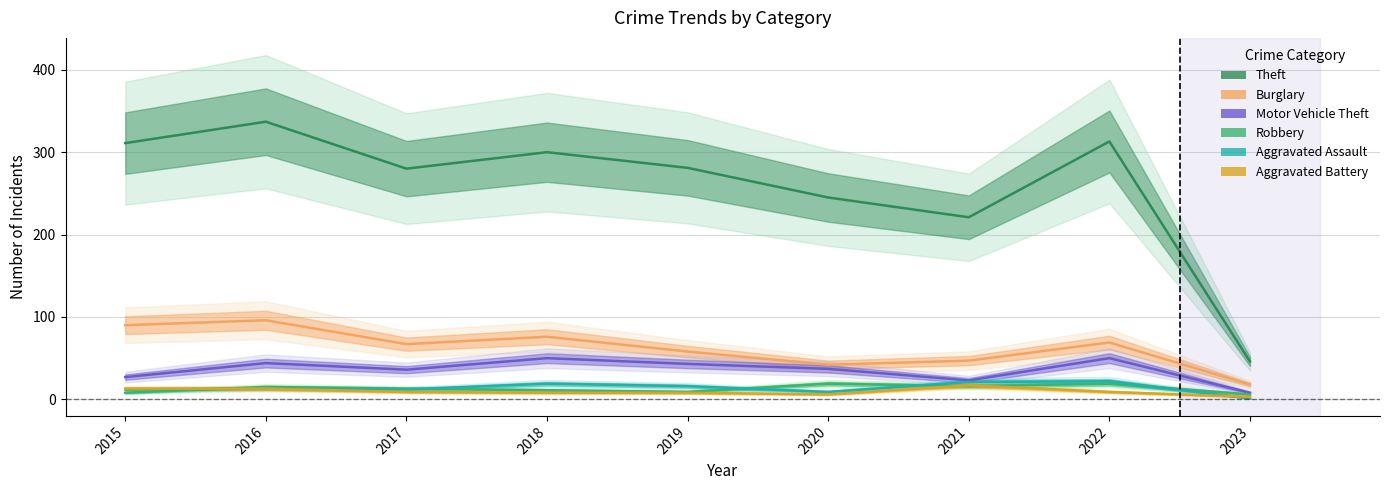

How many values in the Robbery series exceed 13?

4